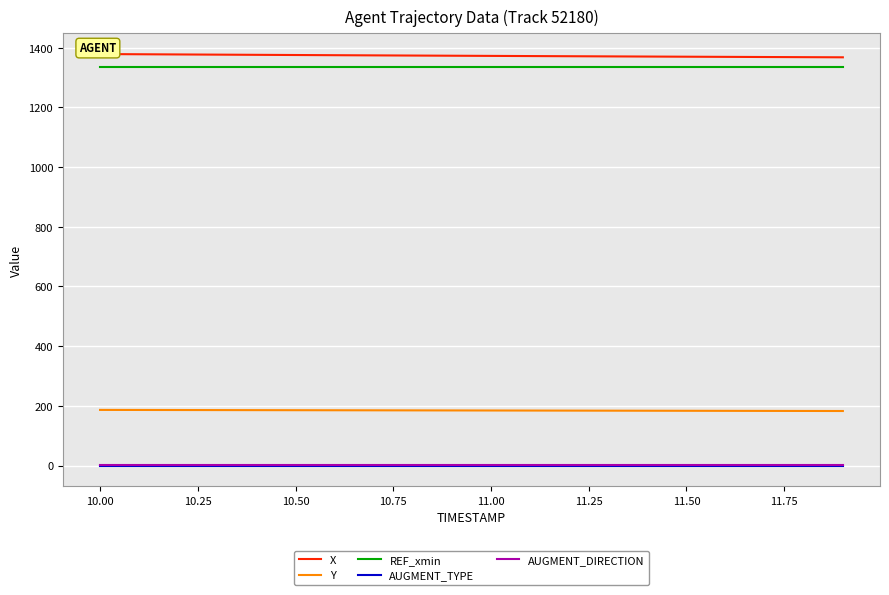

Is it true that AUGMENT_DIRECTION equals 1.0 at 11.00?

True